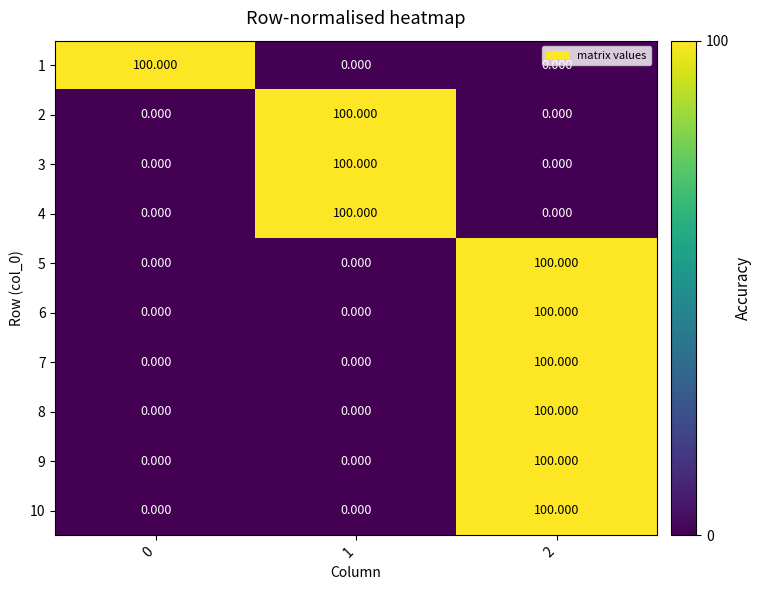

Is the value of 5 at 0 greater than the value of 1 at 0?

No